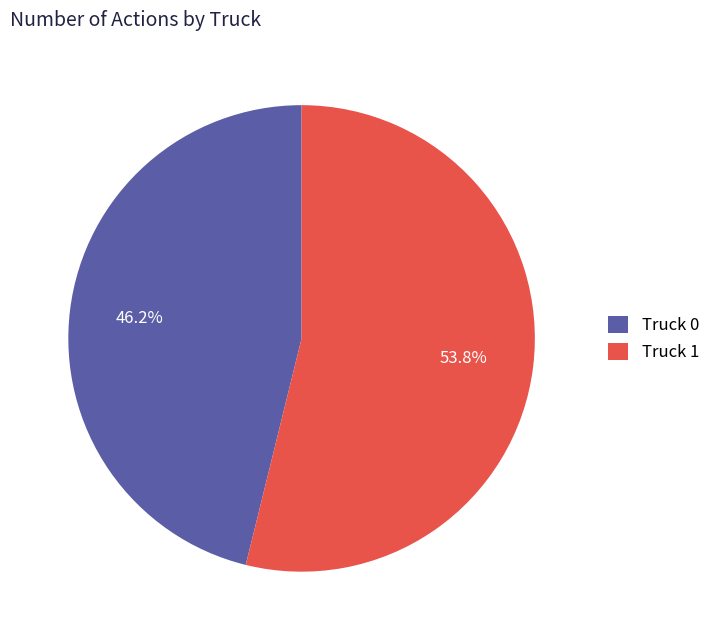

To the nearest percent, what portion does Truck 1 represent?

54%